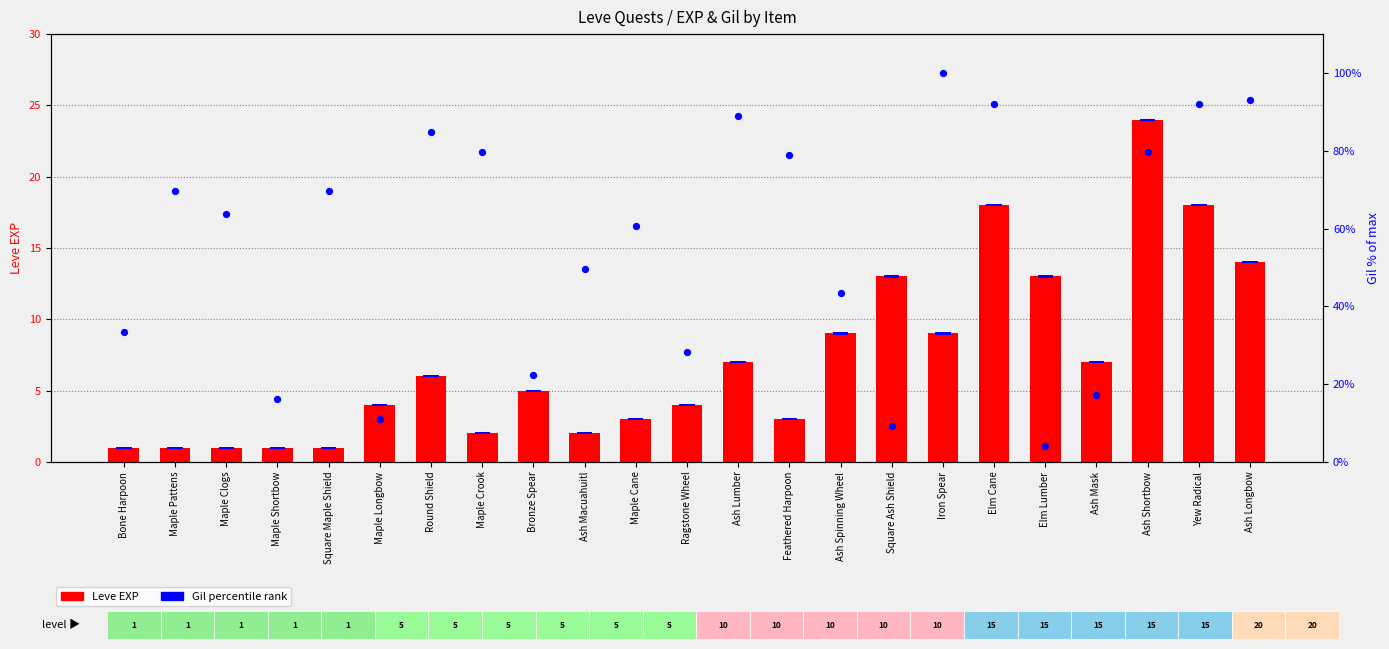

At which category is the sum across all series the highest?

Elm Cane